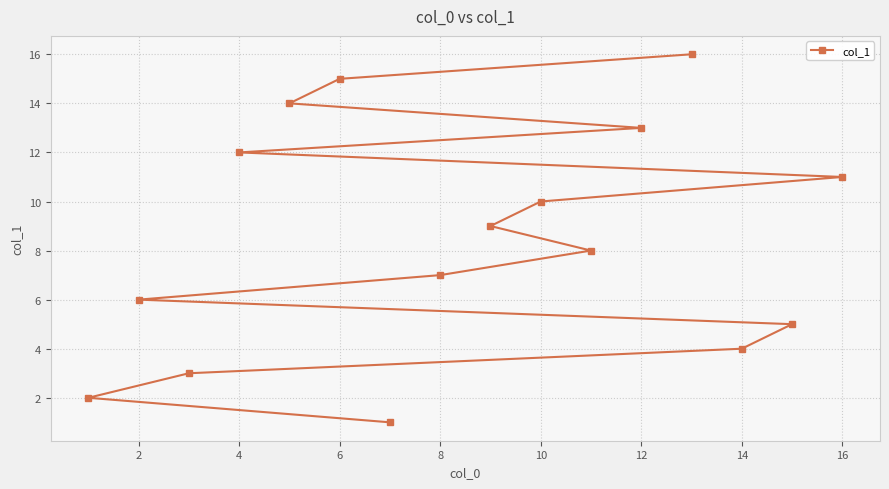

Reading right to left, what are all the values shown in this chart?

11	5	4	16	13	8	10	9	7	1	15	14	12	3	6	2